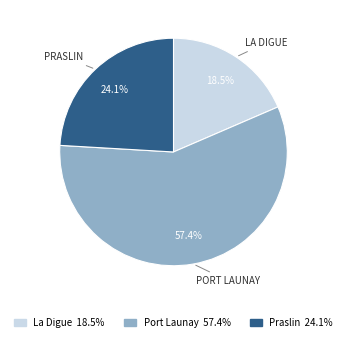

What is the largest slice in the pie chart?

Port Launay